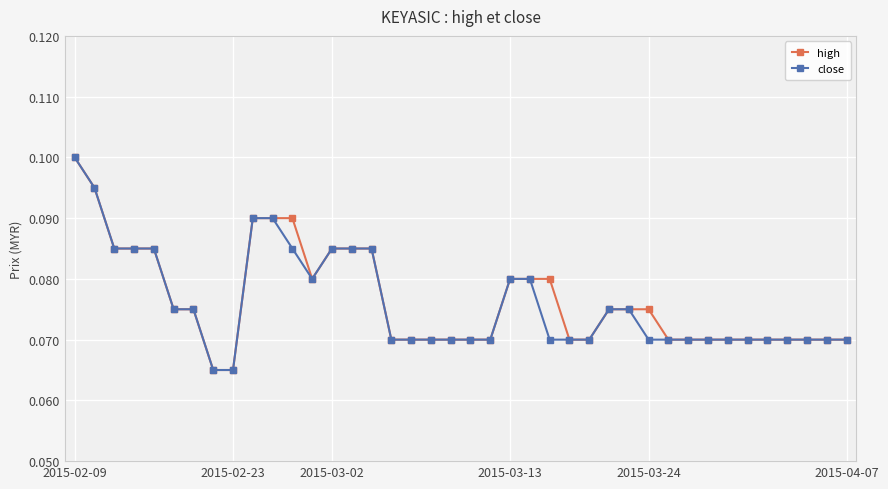

Count the close values in the range 0 to 1.

40